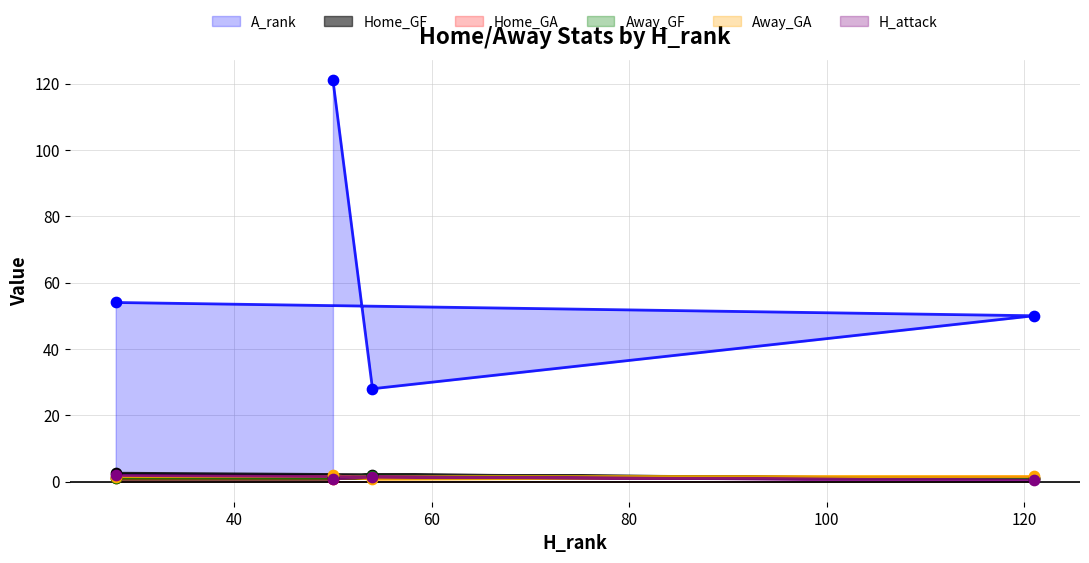

Is the value of Home_GA at 50 greater than the value of H_attack at 50?

No